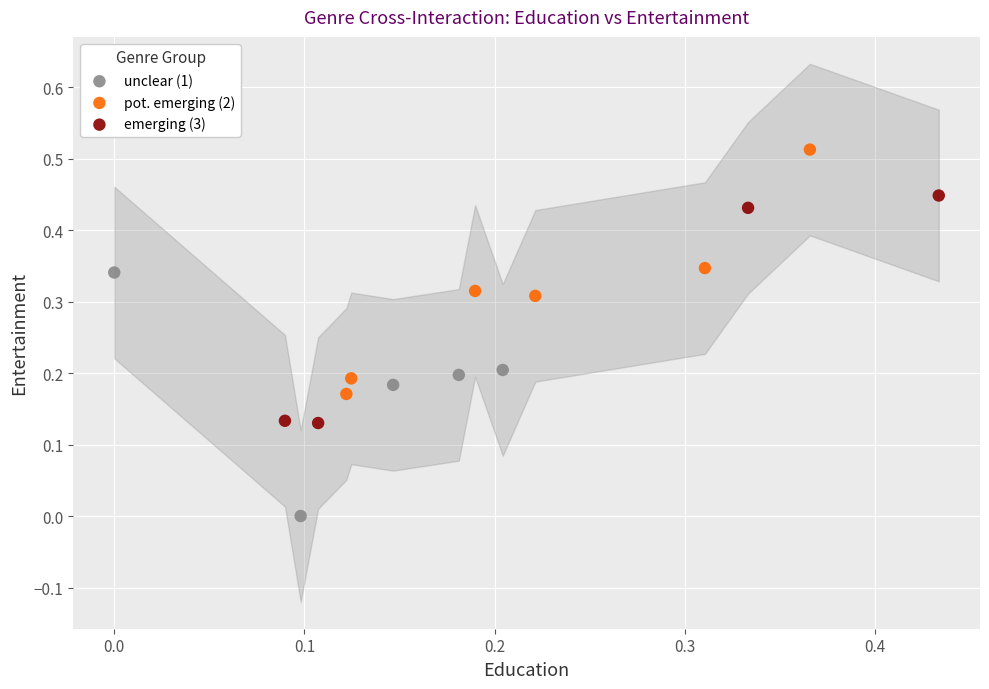

What are all the series names shown in the legend?

unclear (1), pot. emerging (2), emerging (3)